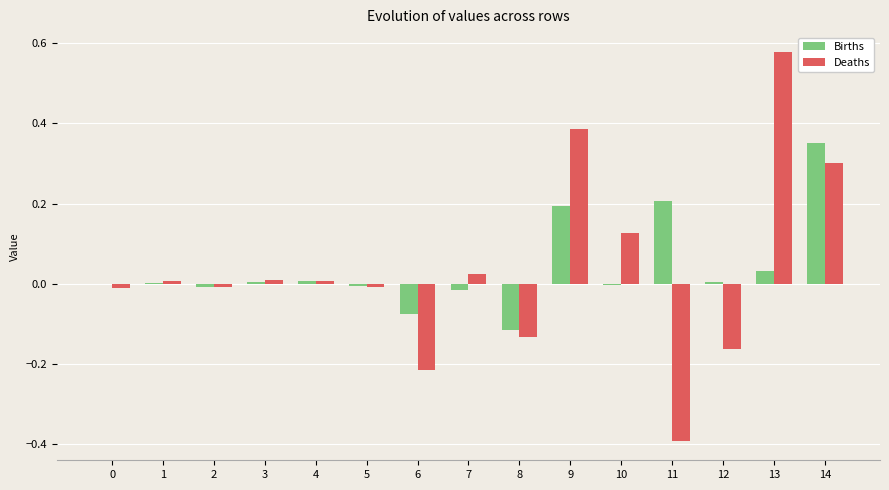

Are the bars horizontal?

No